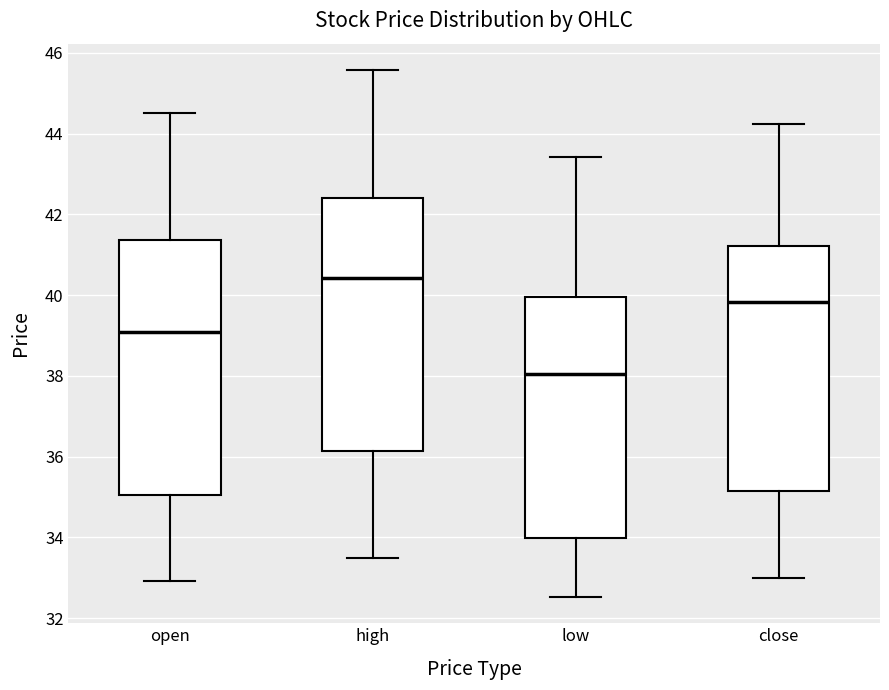

Where does the median line of the box for high sit on the y-axis? The values are not printed on the chart, so give them approximately, as read against the axis.

40.4